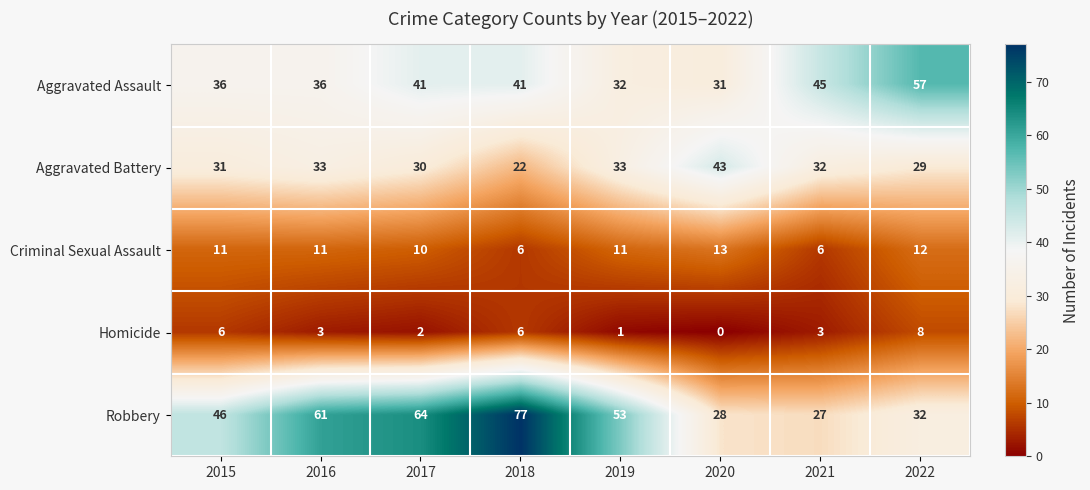

Count the Aggravated Assault values in the range 36 to 45.

5